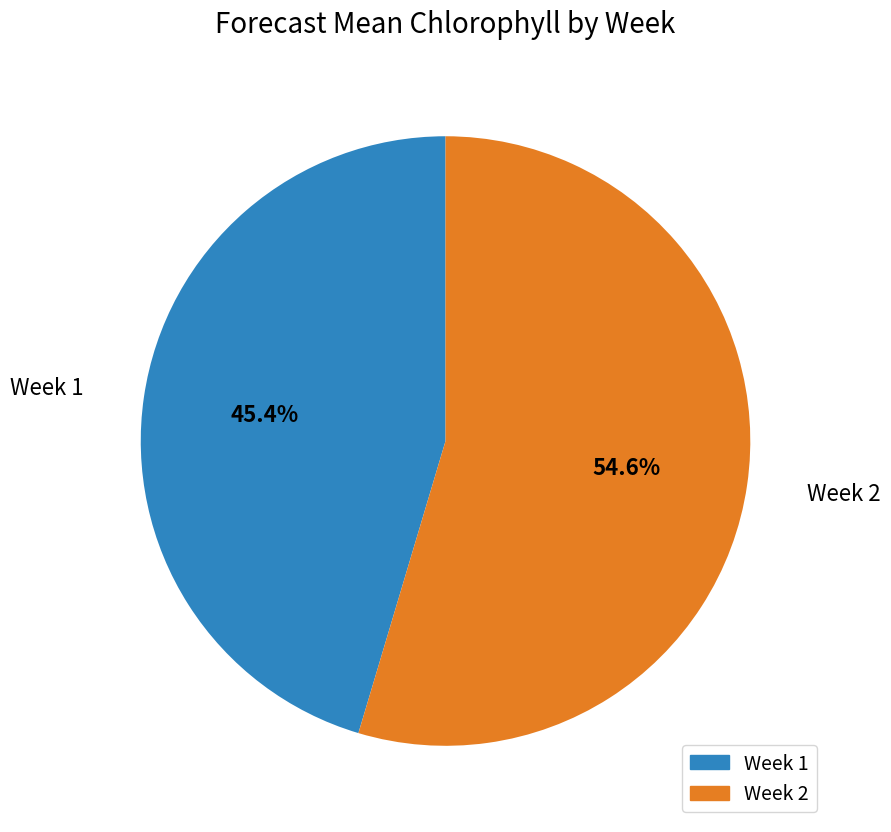

To the nearest percent, what is the average slice percentage?

50%